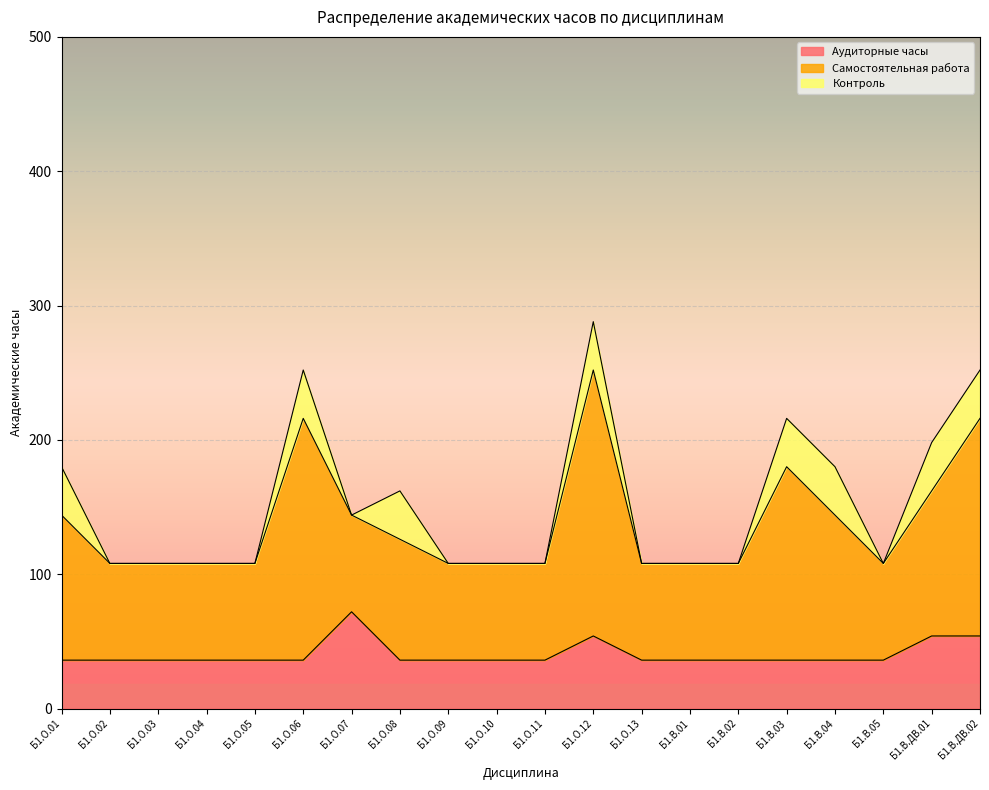

How many lines are shown in the chart?

3